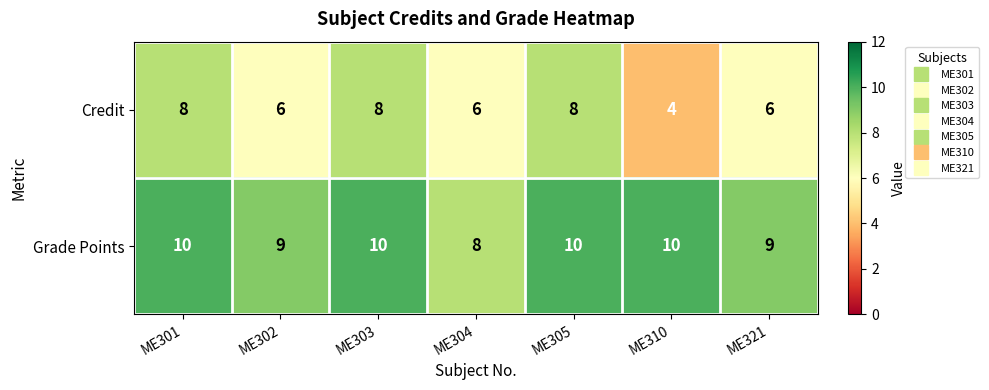

Which series has the largest range (max minus min)?

Credit